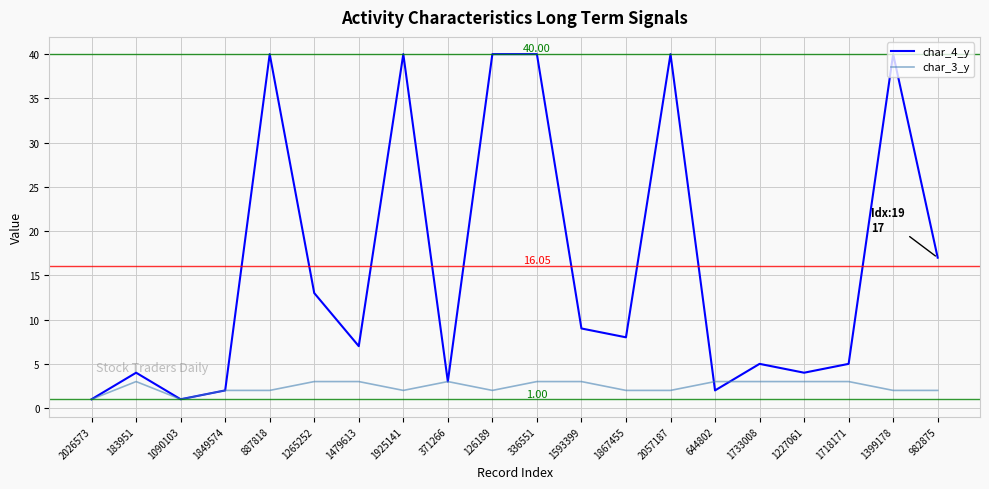

The char_3_y series shows 3 at 1718171. True or false?

True